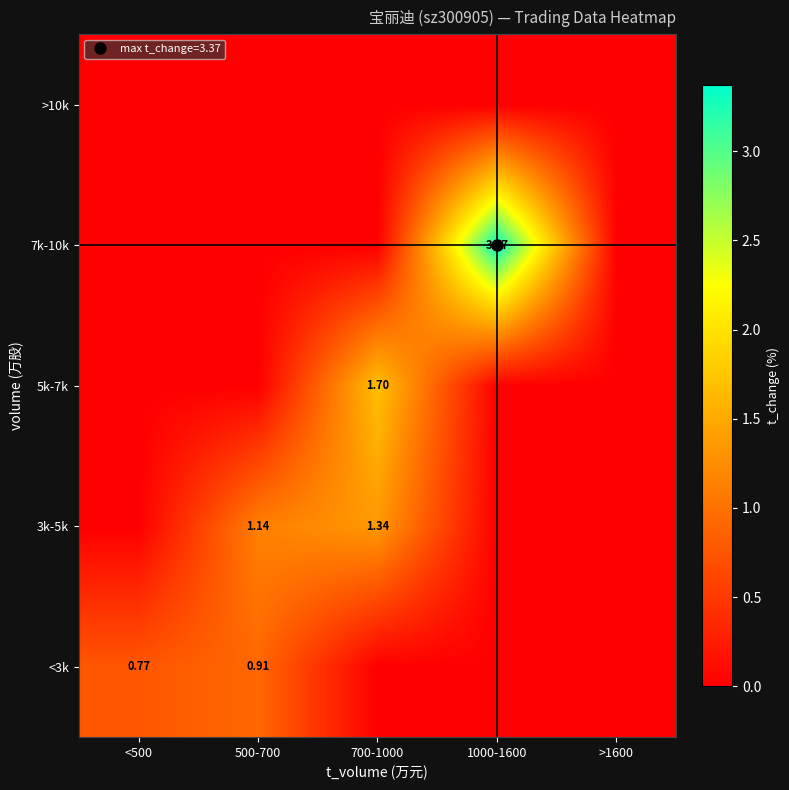

Between 500-700 and <500, which is larger?

500-700